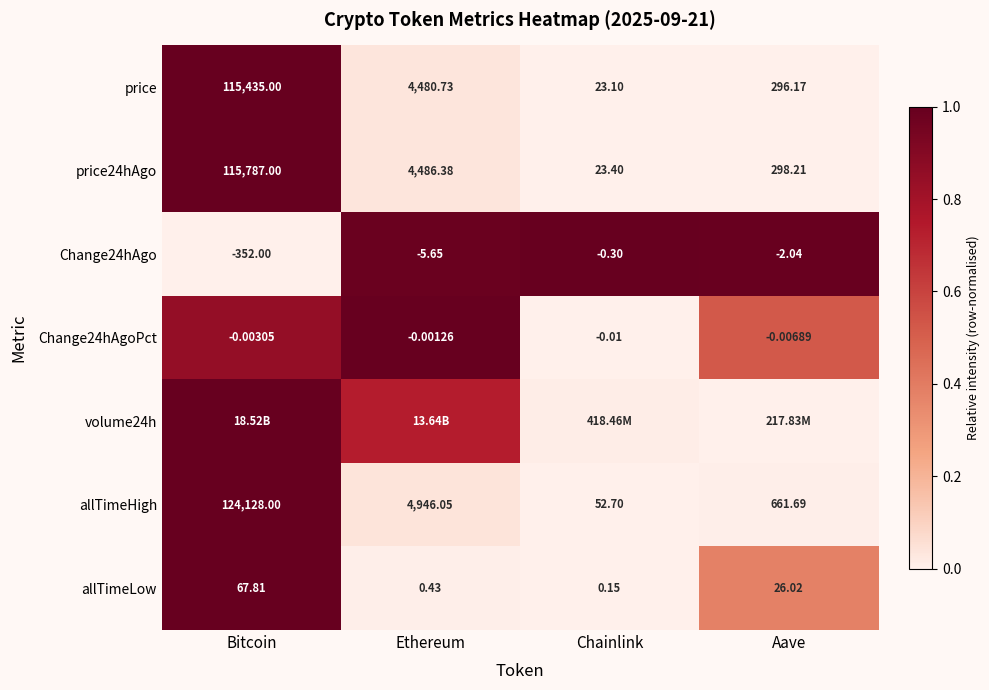

How many series are shown in this chart?

7